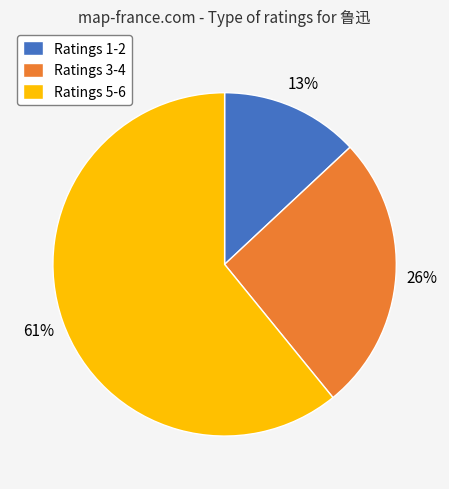

To the nearest percent, what is the average slice percentage?

33%